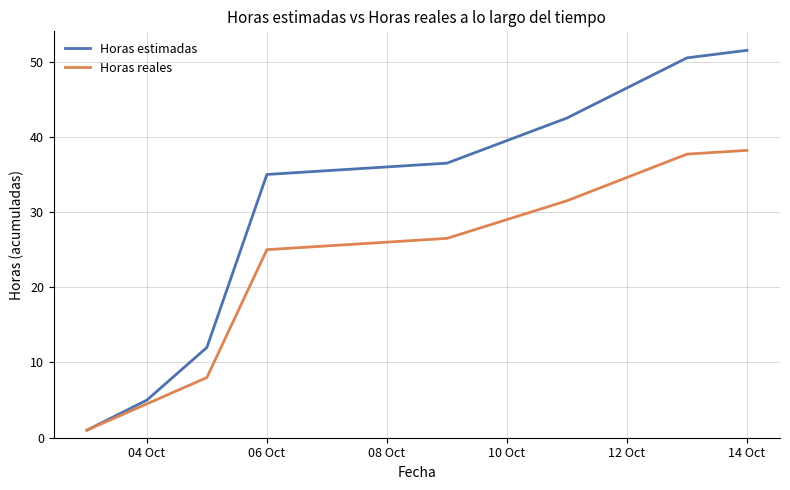

List the series in order of their peak value, highest first.

Horas estimadas, Horas reales